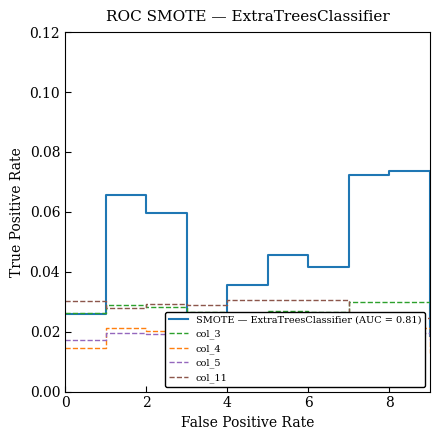

Between 8 and 4, which is larger?

8